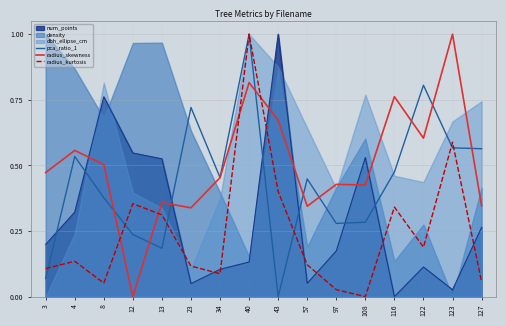

What is the maximum value for radius_kurtosis?

1.0